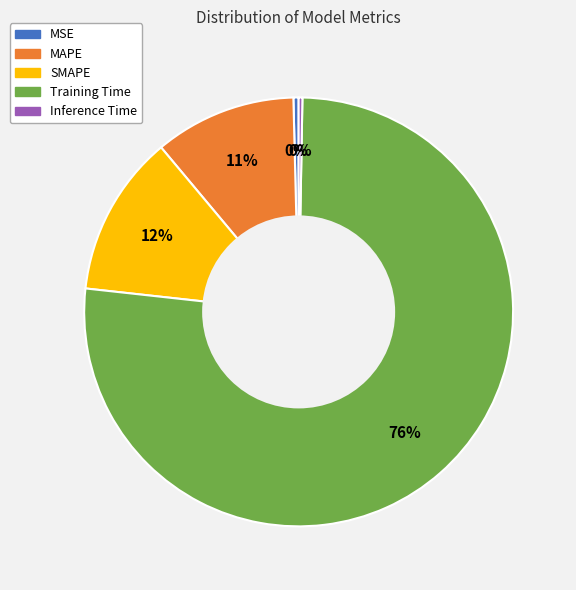

Which category has the biggest portion of the pie?

Training Time